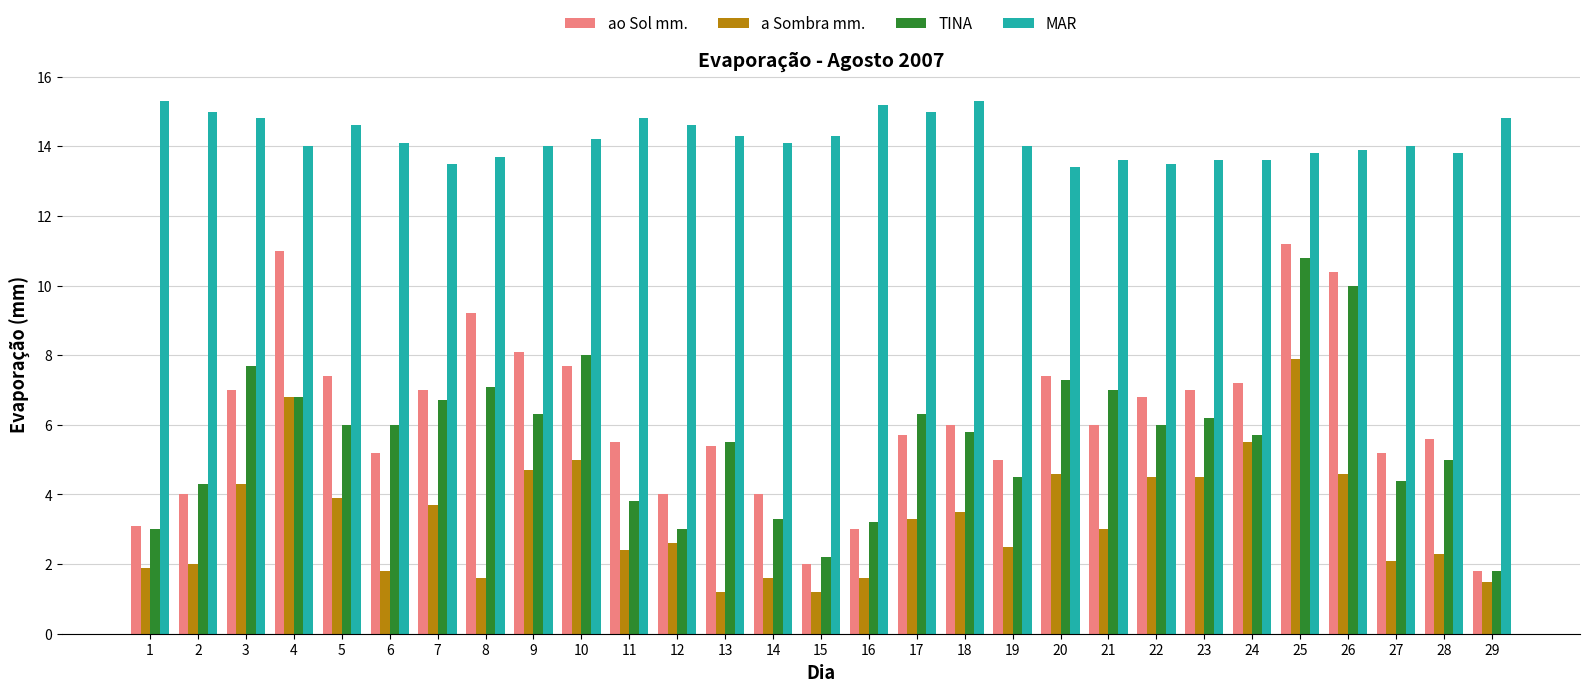

Which series has the widest spread of values?

ao Sol mm.